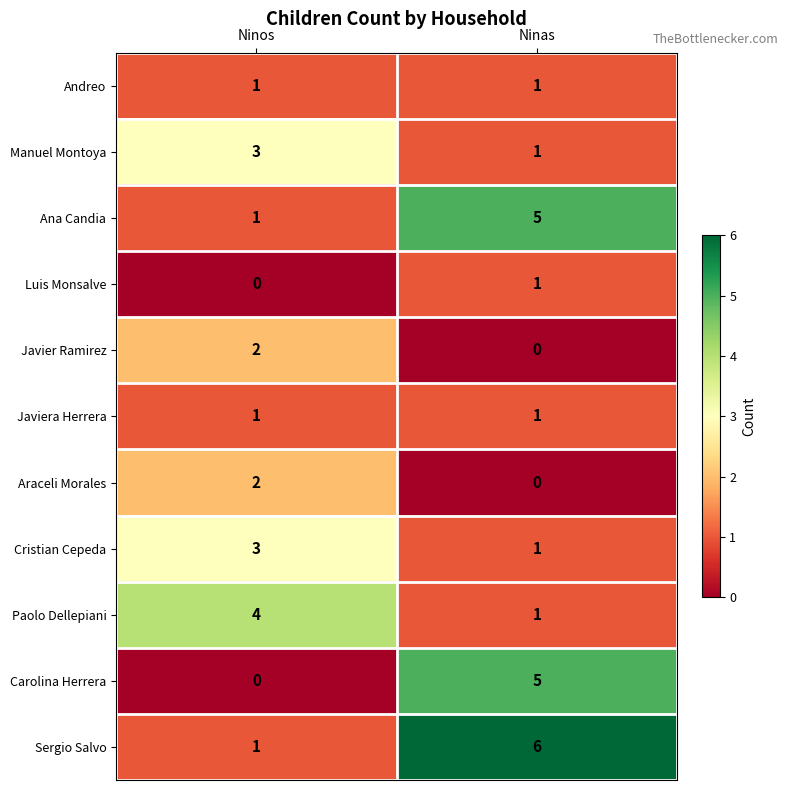

What is the total value across all series at Ninos?

18